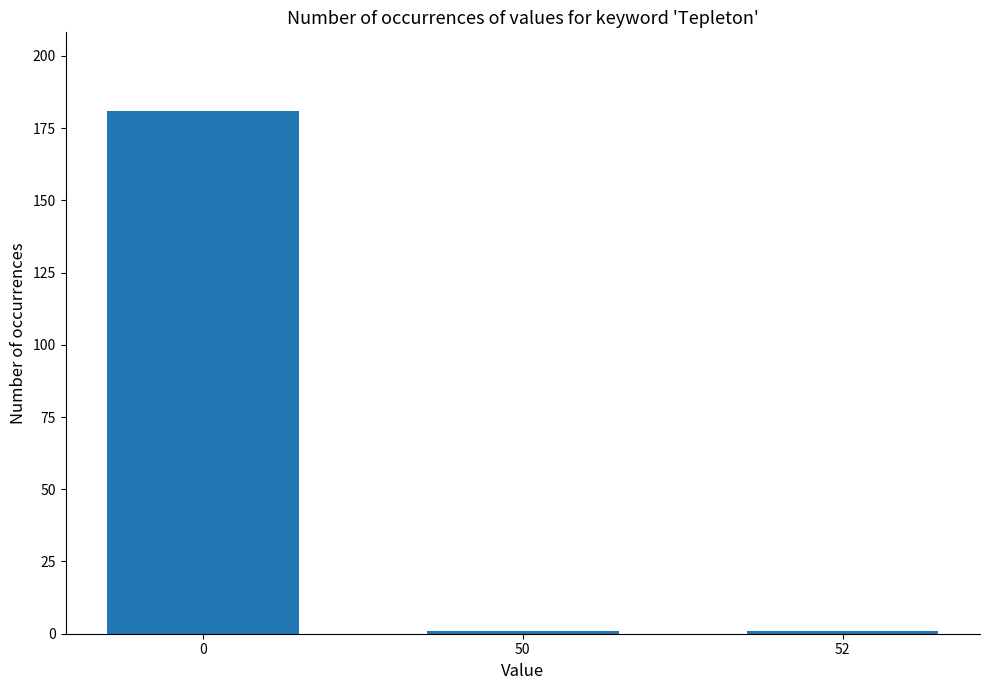

What is the average value?

61